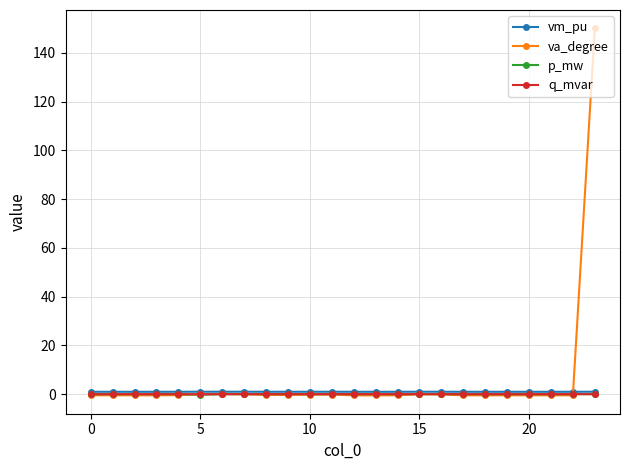

Which series has the largest total across all categories?

va_degree